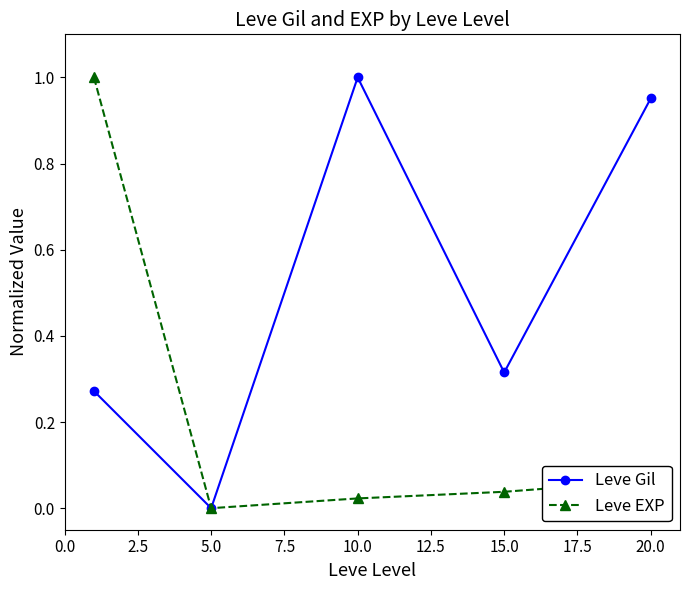

How many interior local valleys does the Leve EXP series have?

1